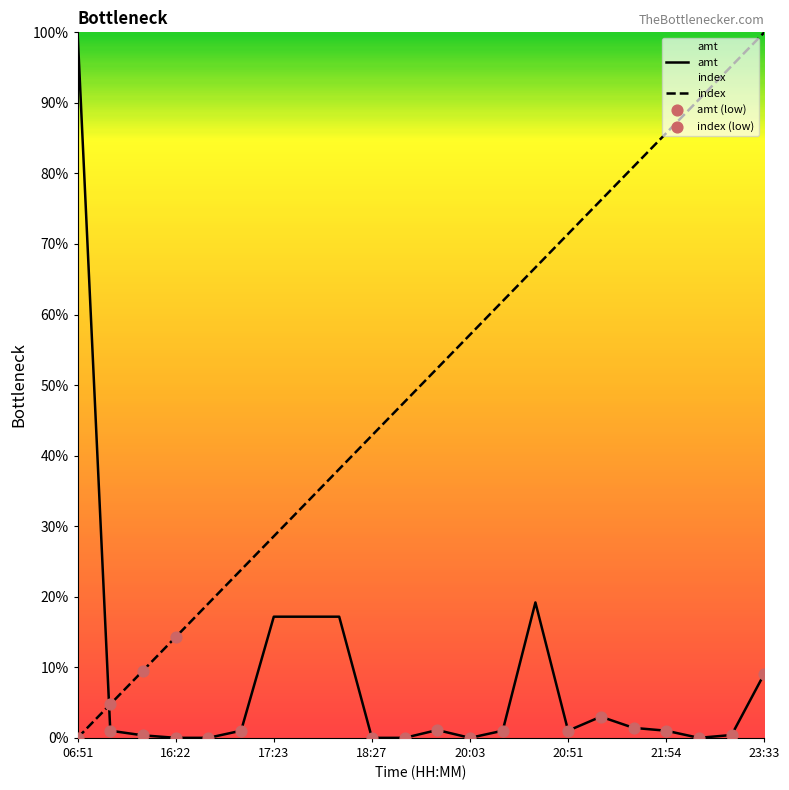

Which series has the largest total across all categories?

index